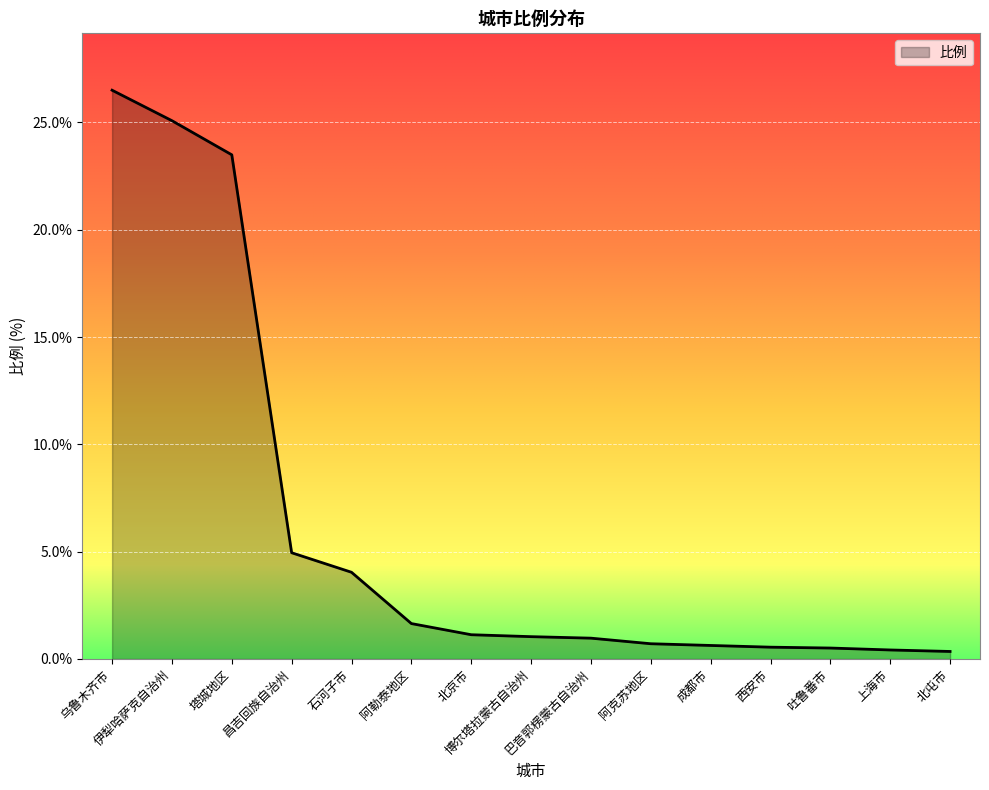

What is the maximum value shown in the chart?

26.5